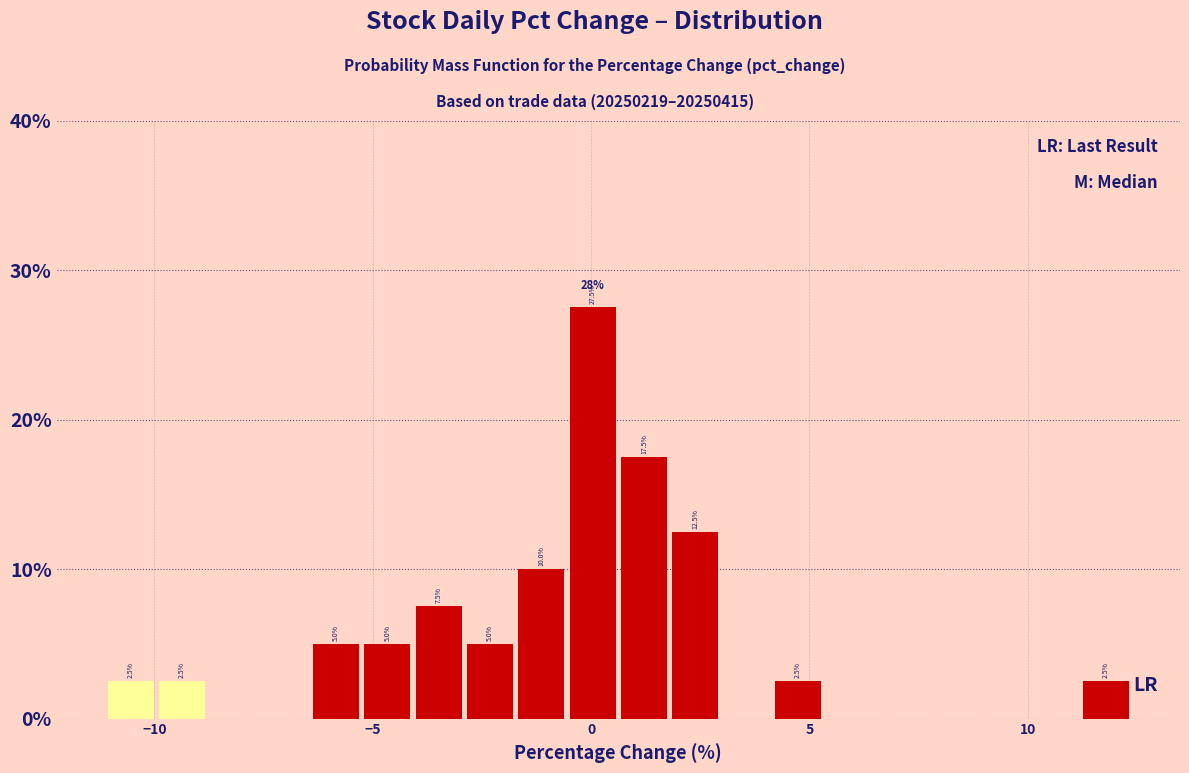

Read against the x-axis, roughly where is the centre of the tallest bar?

0.0